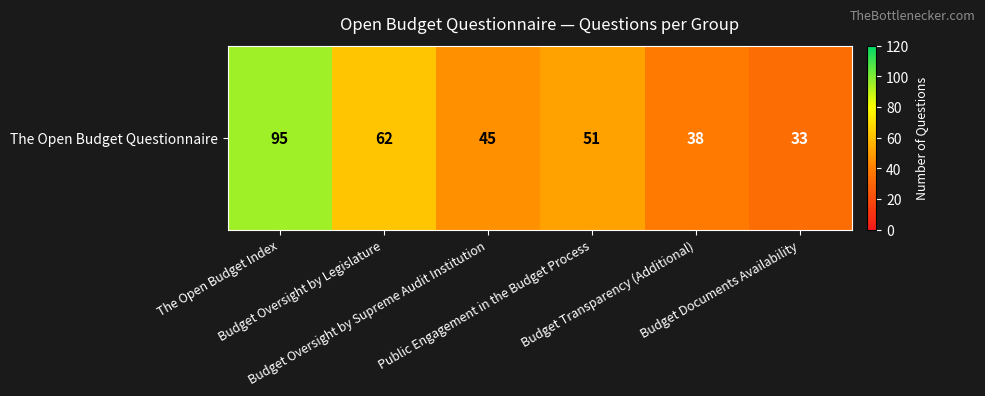

The value at Budget Oversight by Legislature is 90. True or false?

False